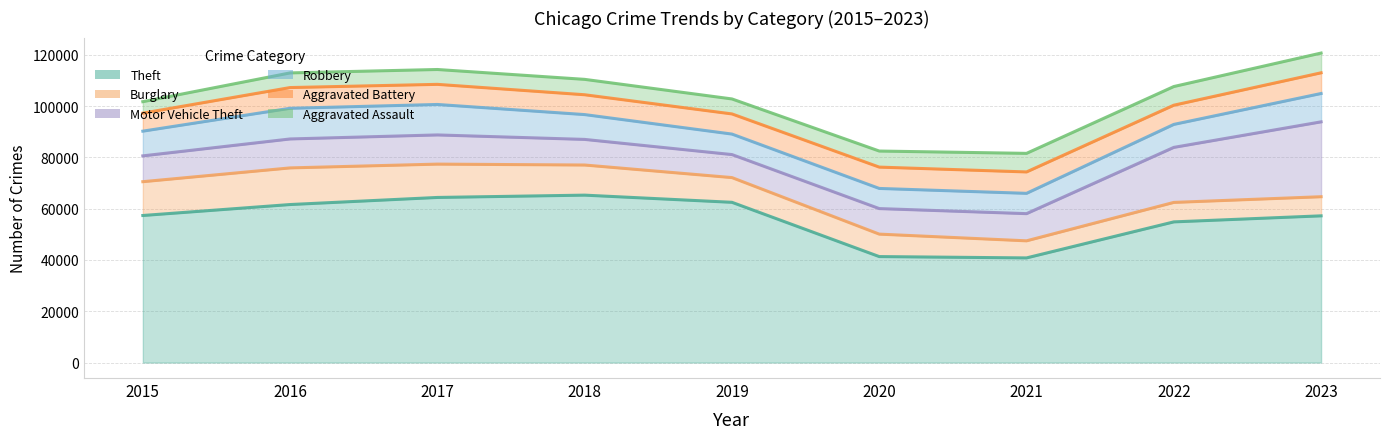

The Aggravated Battery series shows 5476 at 2016. True or false?

False